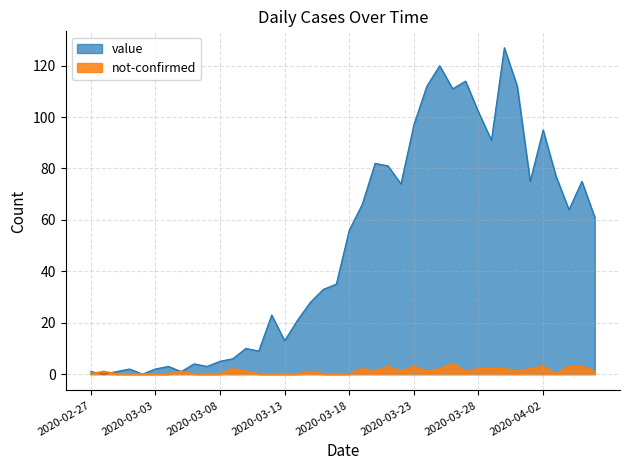

How many categories are shown in the chart?

40